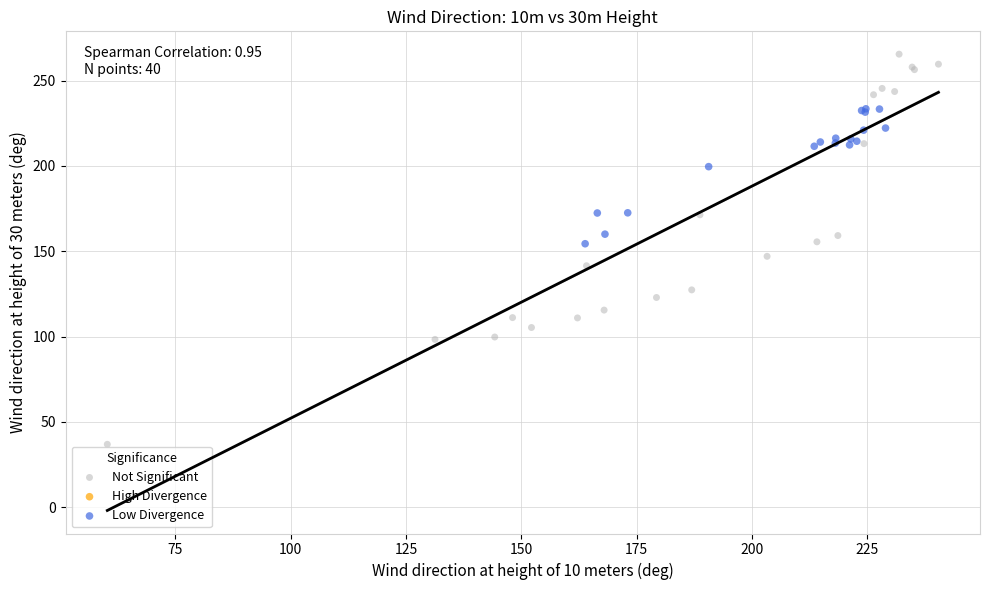

Which series contains the lowest Y value?

Not Significant